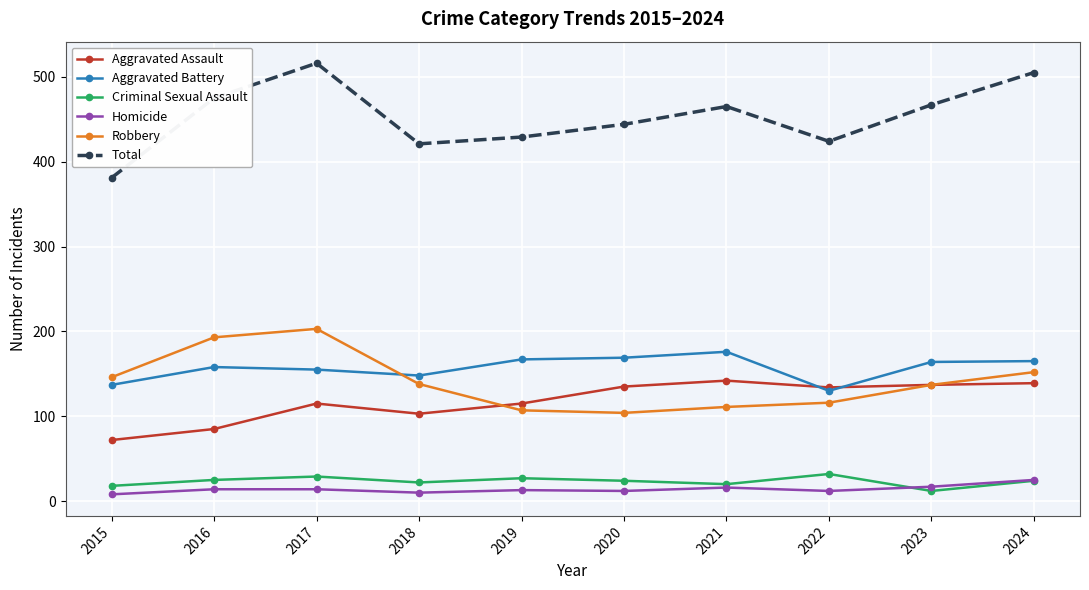

Is this an area chart (filled region under the line)?

No